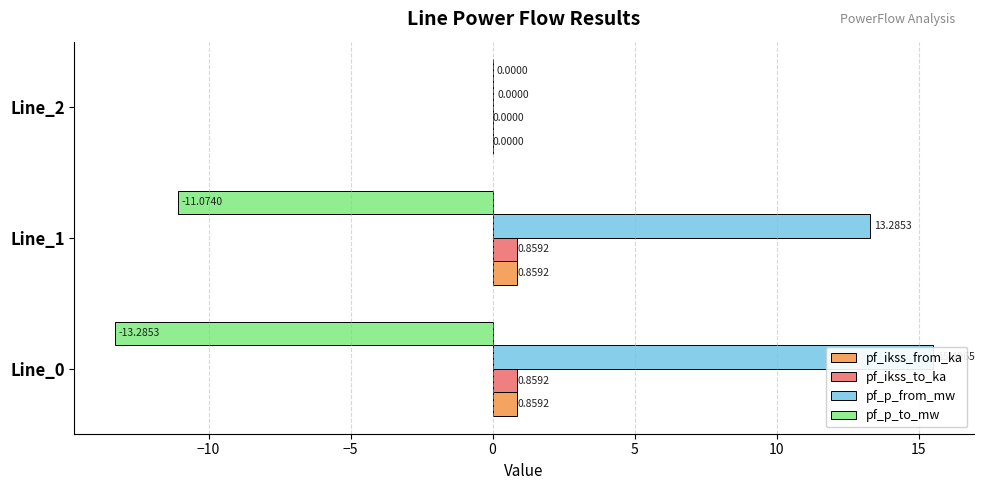

Rank the series at Line_1 from highest to lowest value.

pf_p_from_mw, pf_ikss_from_ka, pf_ikss_to_ka, pf_p_to_mw